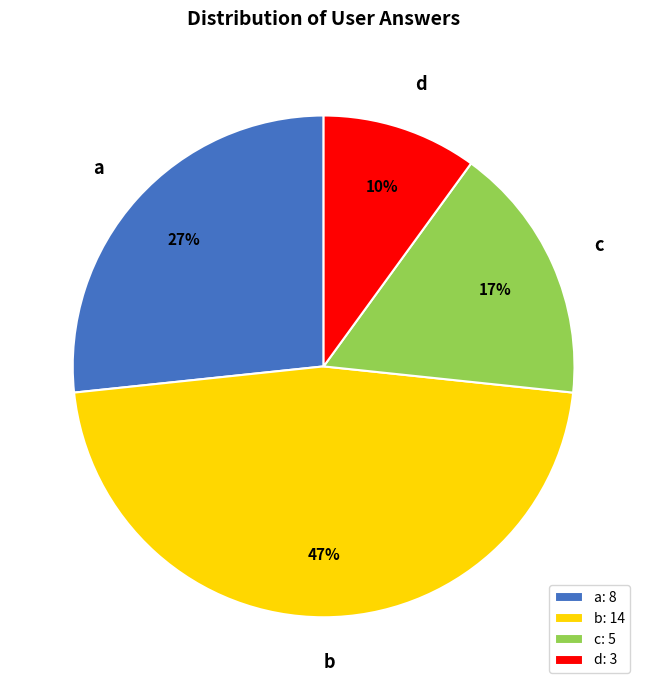

Is there a majority slice in this chart?

No